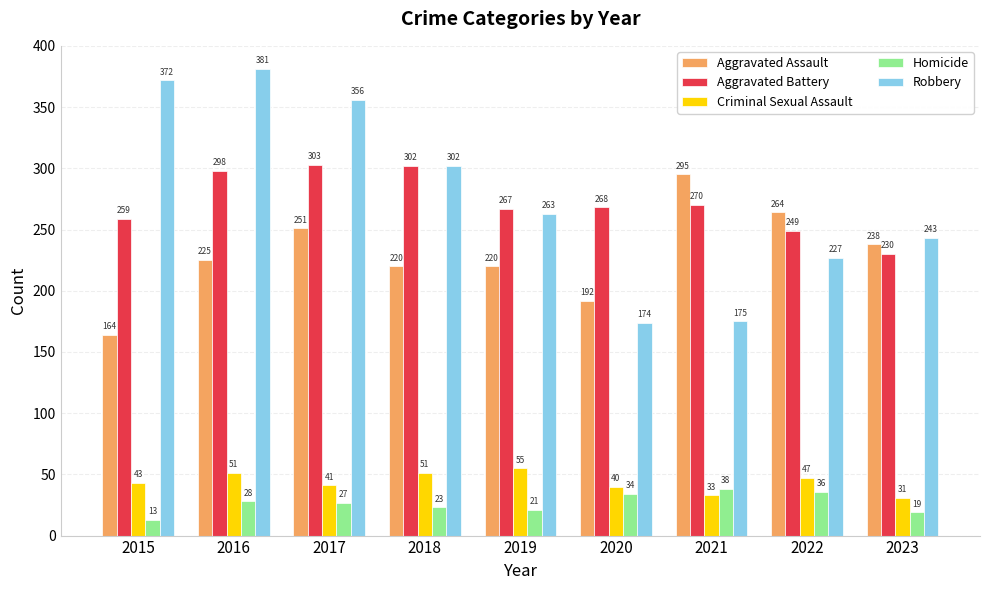

What are all the series names shown in the legend?

Aggravated Assault, Aggravated Battery, Criminal Sexual Assault, Homicide, Robbery